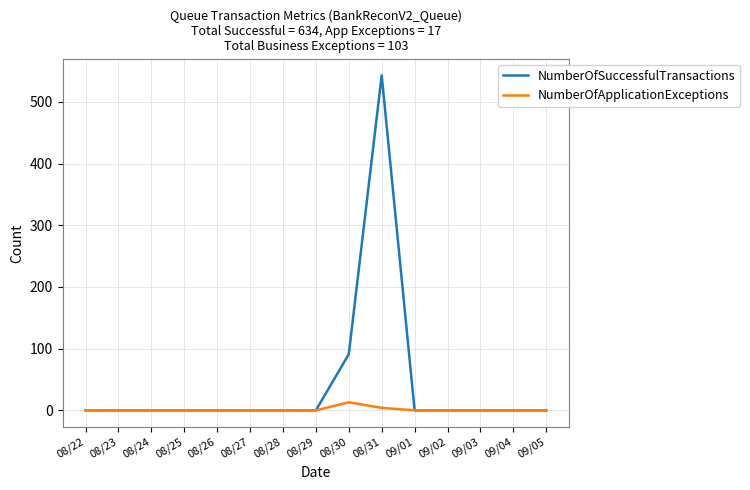

Is this an area chart (filled region under the line)?

No